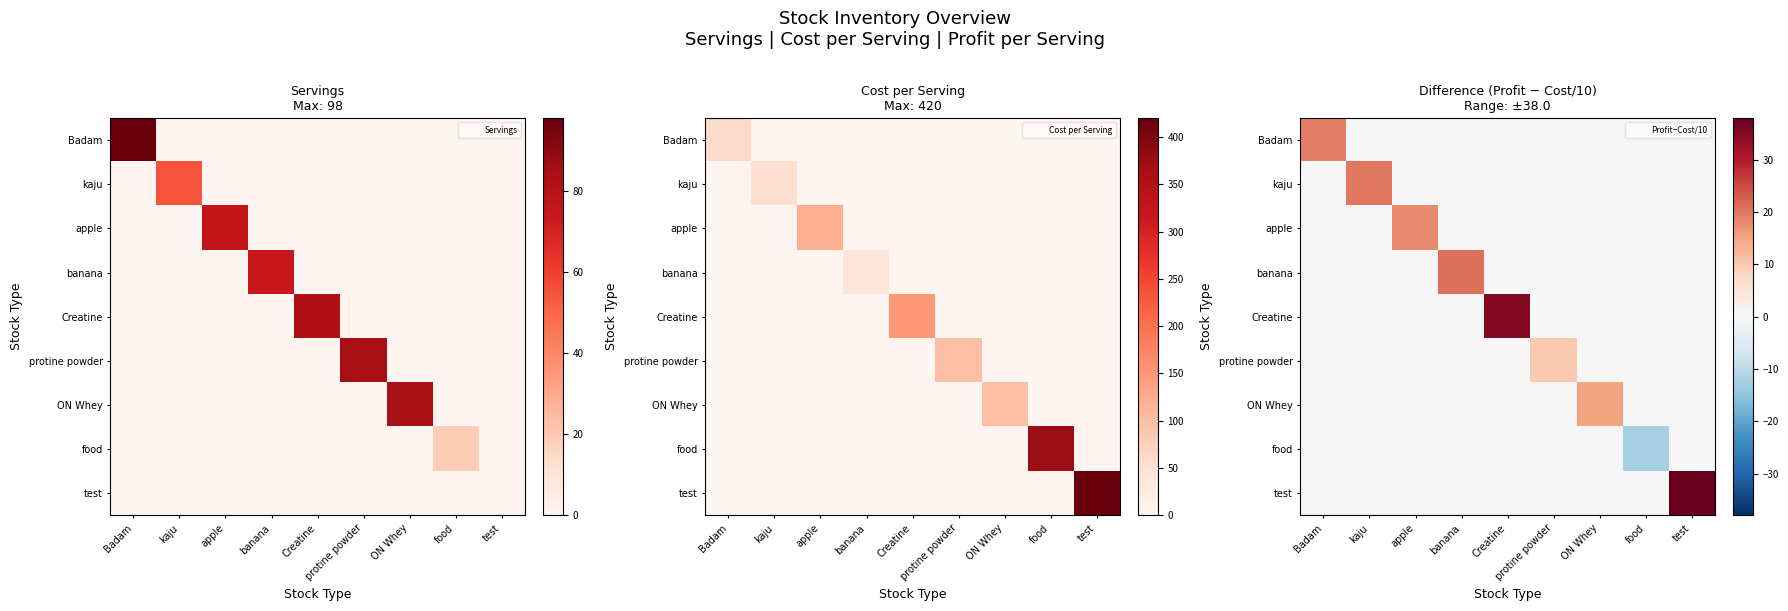

True or false: Badam has a value of 10.8 at food.

False